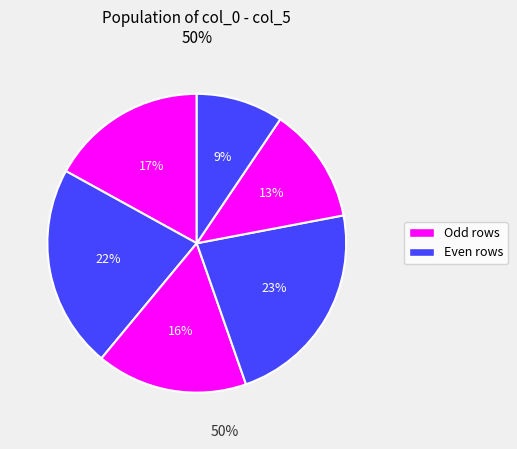

Rank the categories by value from lowest to highest.

6, 5, 3, 1, 2, 4